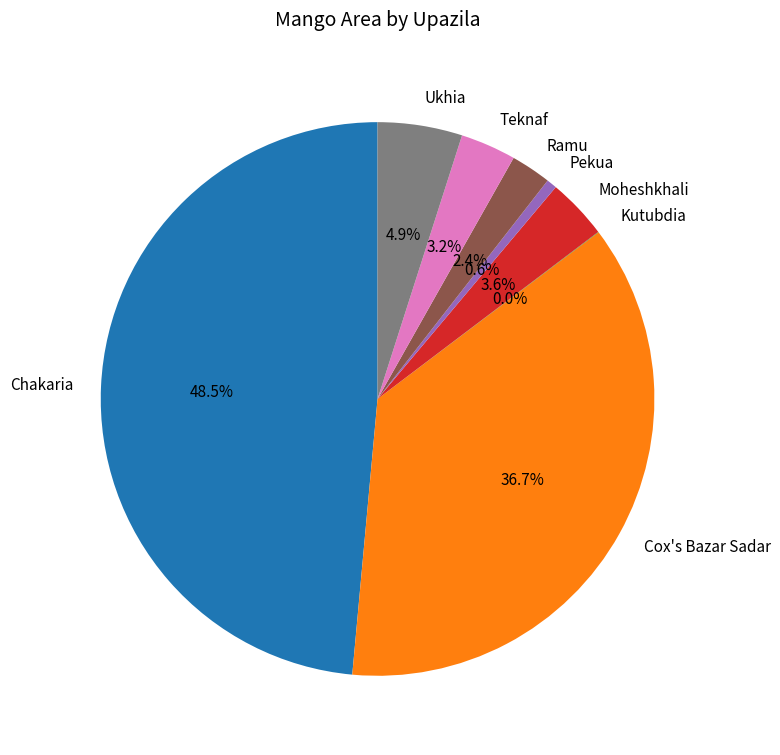

Does Cox's Bazar Sadar represent more than half of the total?

No